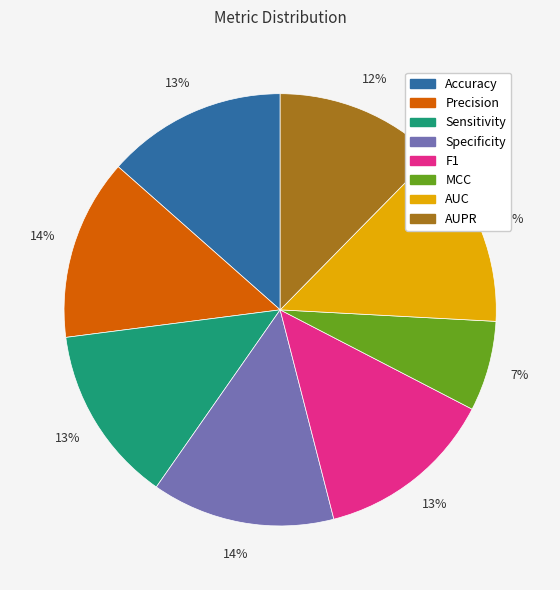

Which has a higher value, Precision or AUPR?

Precision